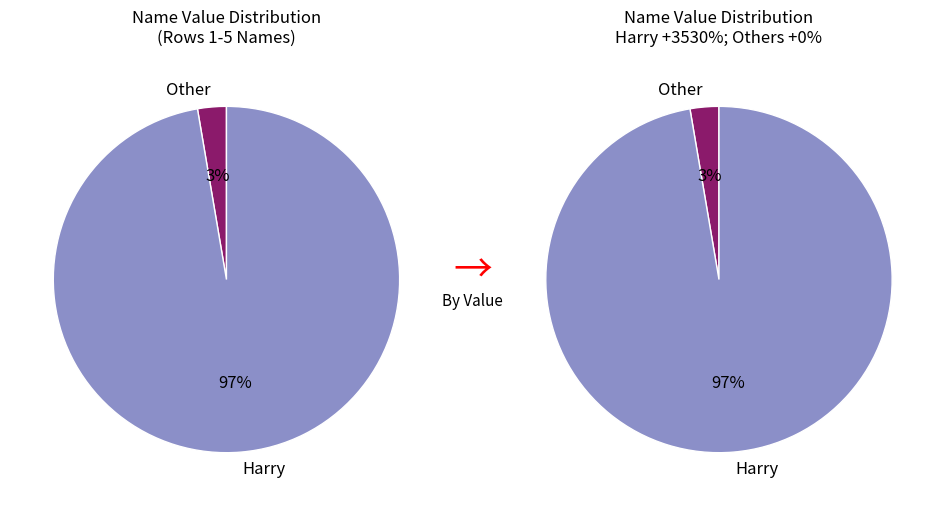

The Harry slice represents 48% of the pie. True or false?

False